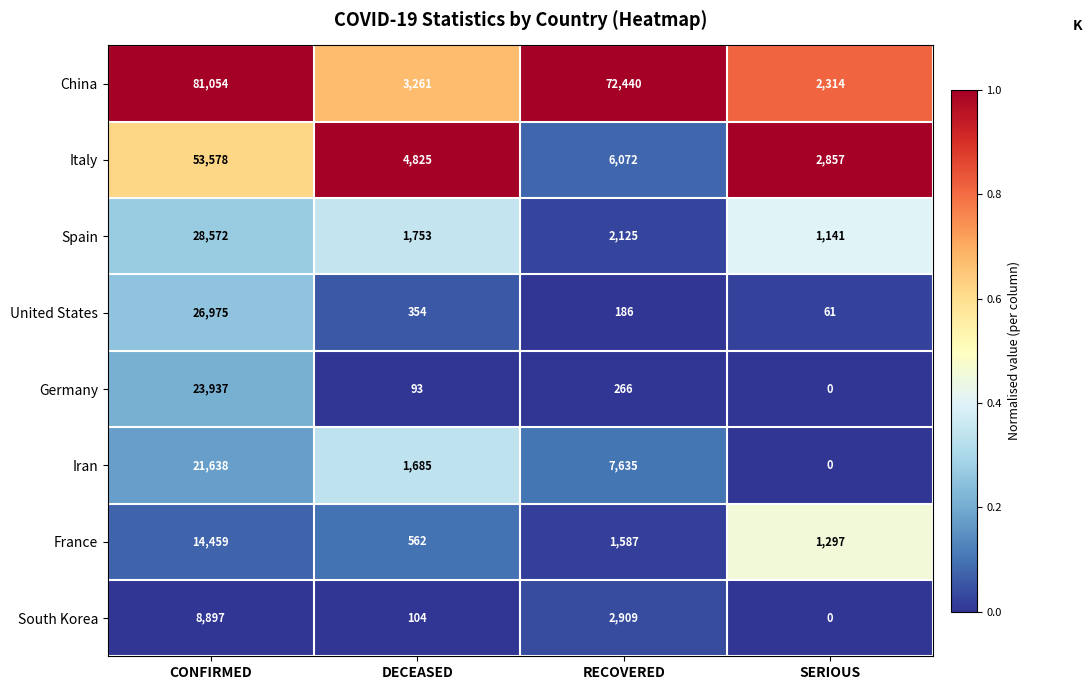

List the labels in order of Italy value, largest first.

CONFIRMED, RECOVERED, DECEASED, SERIOUS